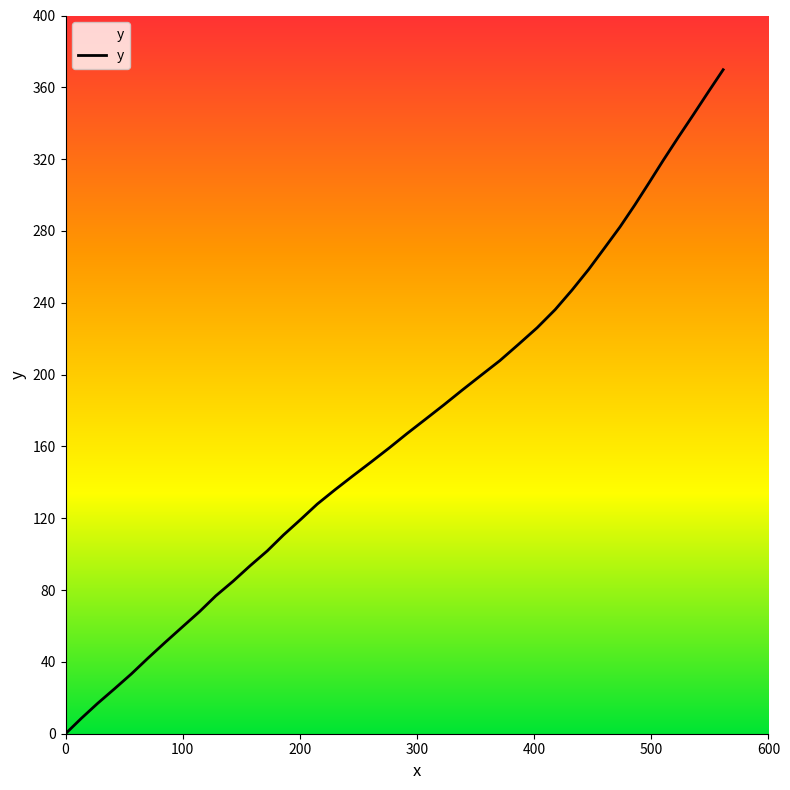

True or false: the data has more than 1 interior local peaks.

False